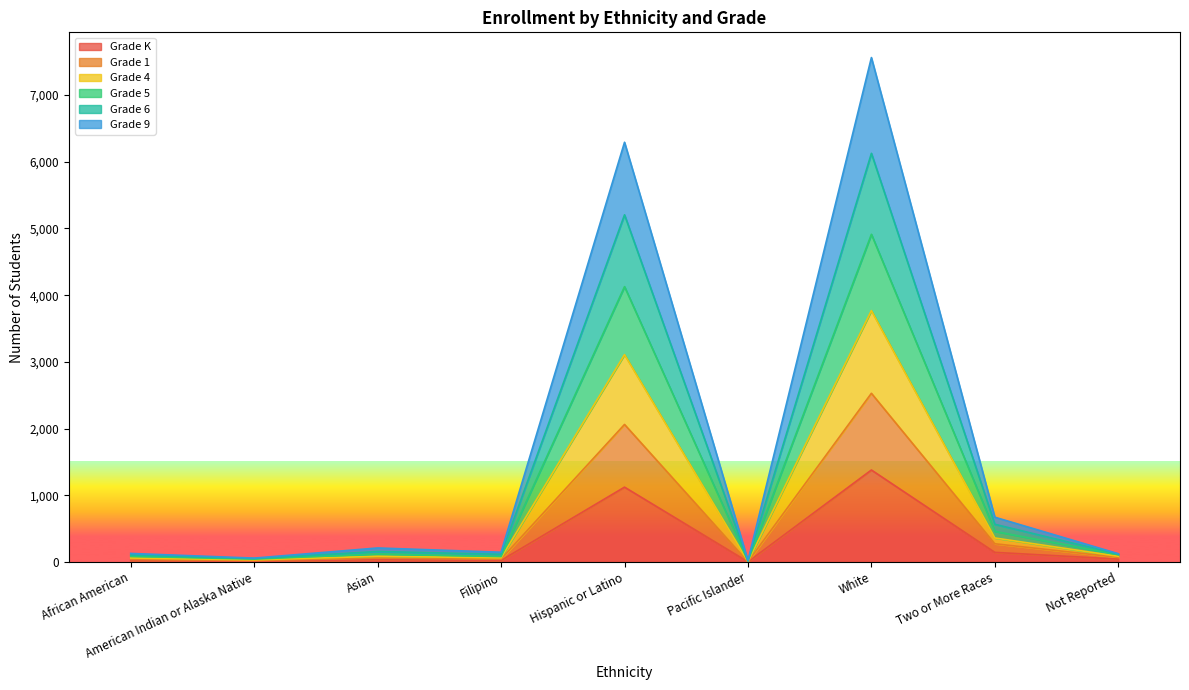

True or false: Grade 1 and Grade K cross at least once.

False